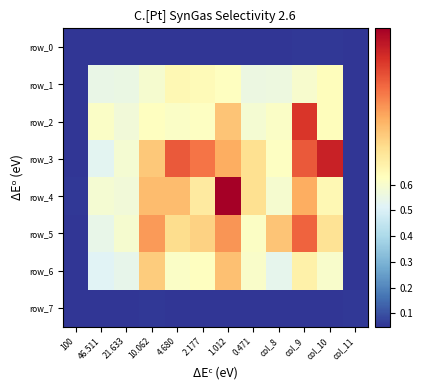

What is the difference between the row_1 values at 2.177 and col_8?

0.1